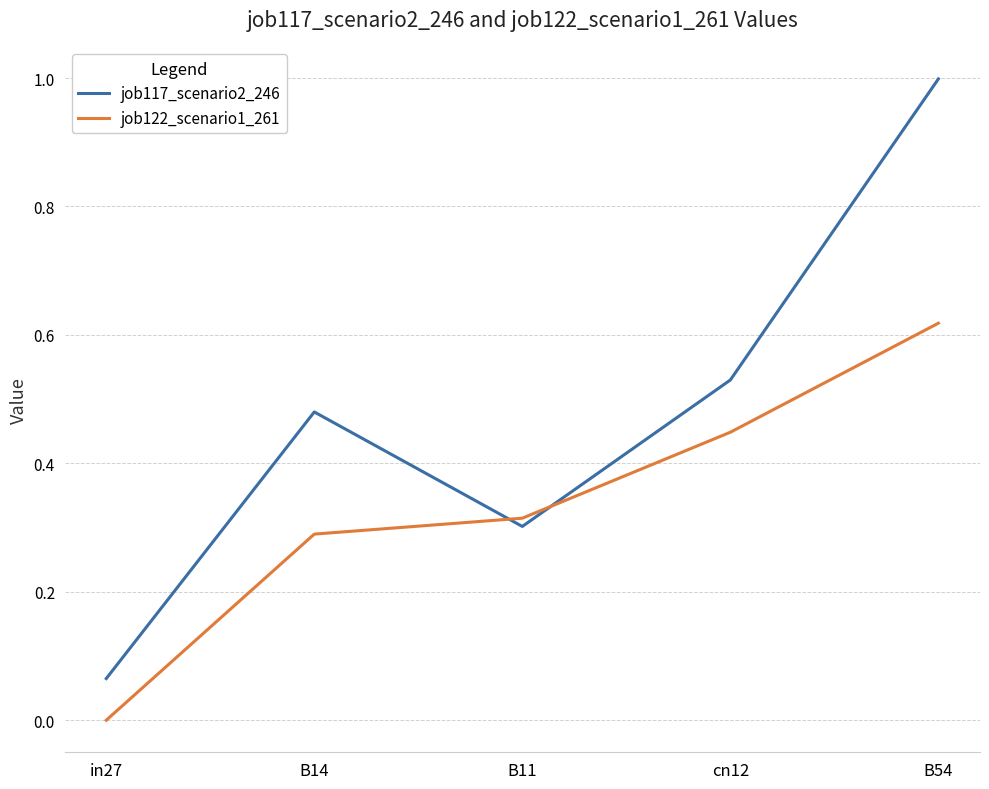

The value of job122_scenario1_261 at B11 is 0.3. True or false?

True